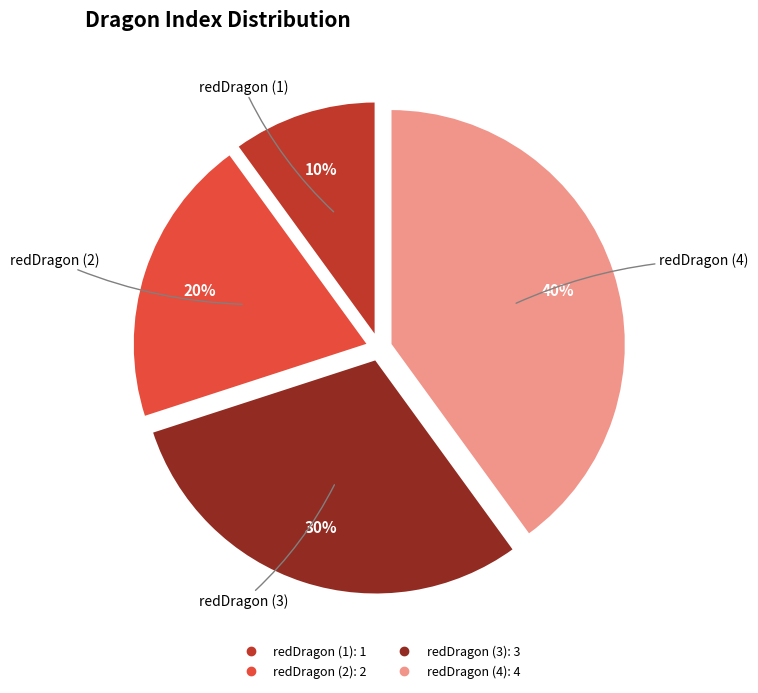

To the nearest percent, what percentage of the pie is redDragon (2)?

20%